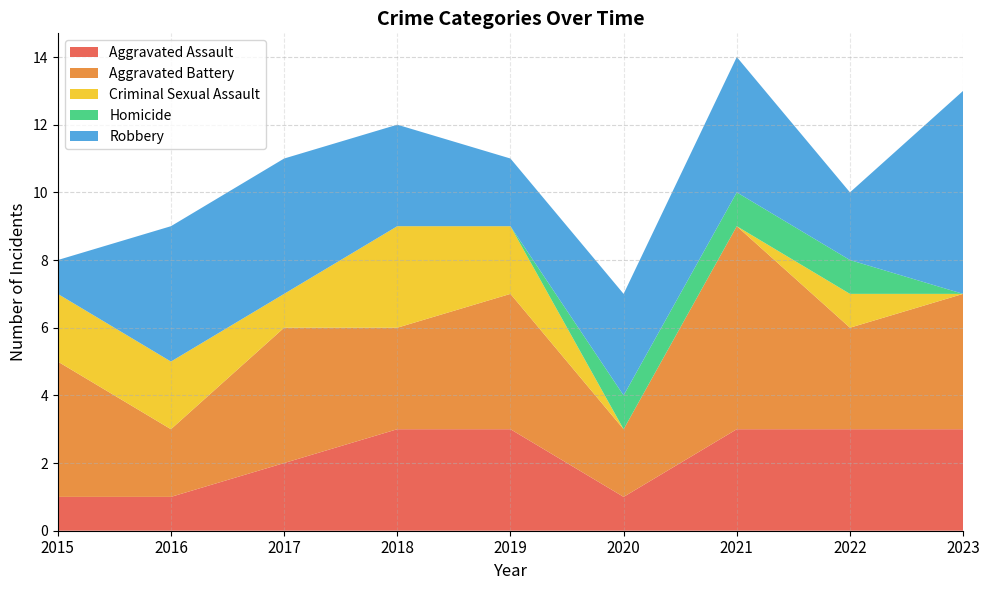

Reading right to left, what are all the values shown in this chart?

Aggravated Assault: 2023=3	2022=3	2021=3	2020=1	2019=3	2018=3	2017=2	2016=1	2015=1
Aggravated Battery: 2023=4	2022=3	2021=6	2020=2	2019=4	2018=3	2017=4	2016=2	2015=4
Criminal Sexual Assault: 2023=0	2022=1	2021=0	2020=0	2019=2	2018=3	2017=1	2016=2	2015=2
Homicide: 2023=0	2022=1	2021=1	2020=1	2019=0	2018=0	2017=0	2016=0	2015=0
Robbery: 2023=6	2022=2	2021=4	2020=3	2019=2	2018=3	2017=4	2016=4	2015=1